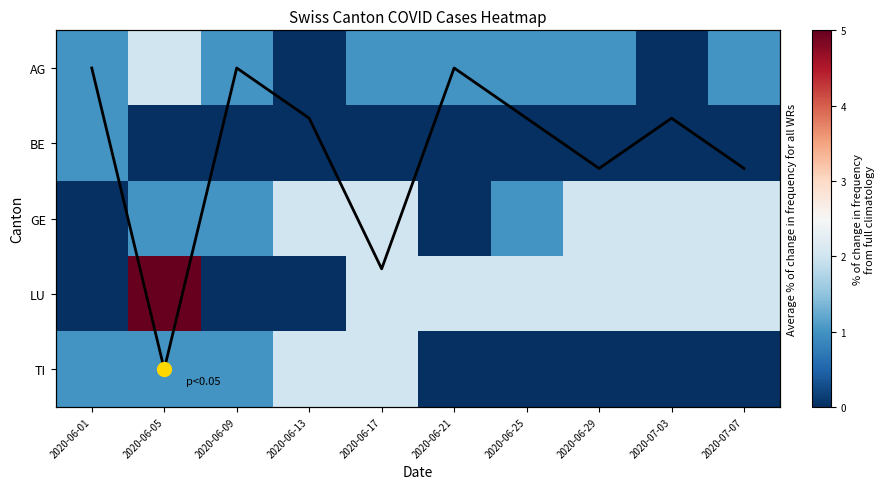

Which series has the widest spread of values?

LU